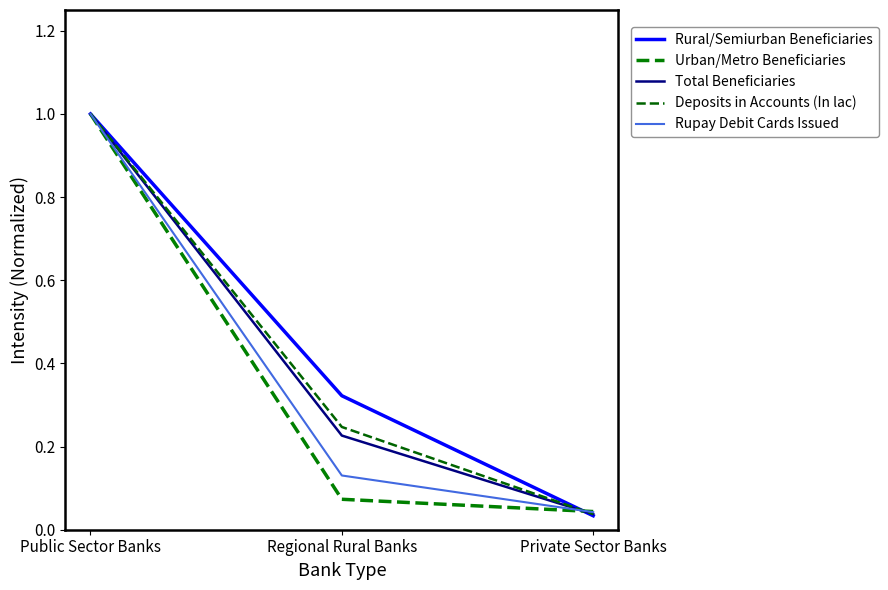

Reading right to left, what are all the values shown in this chart?

Rural/Semiurban Beneficiaries: 0.0	0.3	1.0
Urban/Metro Beneficiaries: 0.0	0.1	1.0
Total Beneficiaries: 0.0	0.2	1.0
Deposits in Accounts (In lac): 0.0	0.2	1.0
Rupay Debit Cards Issued: 0.0	0.1	1.0